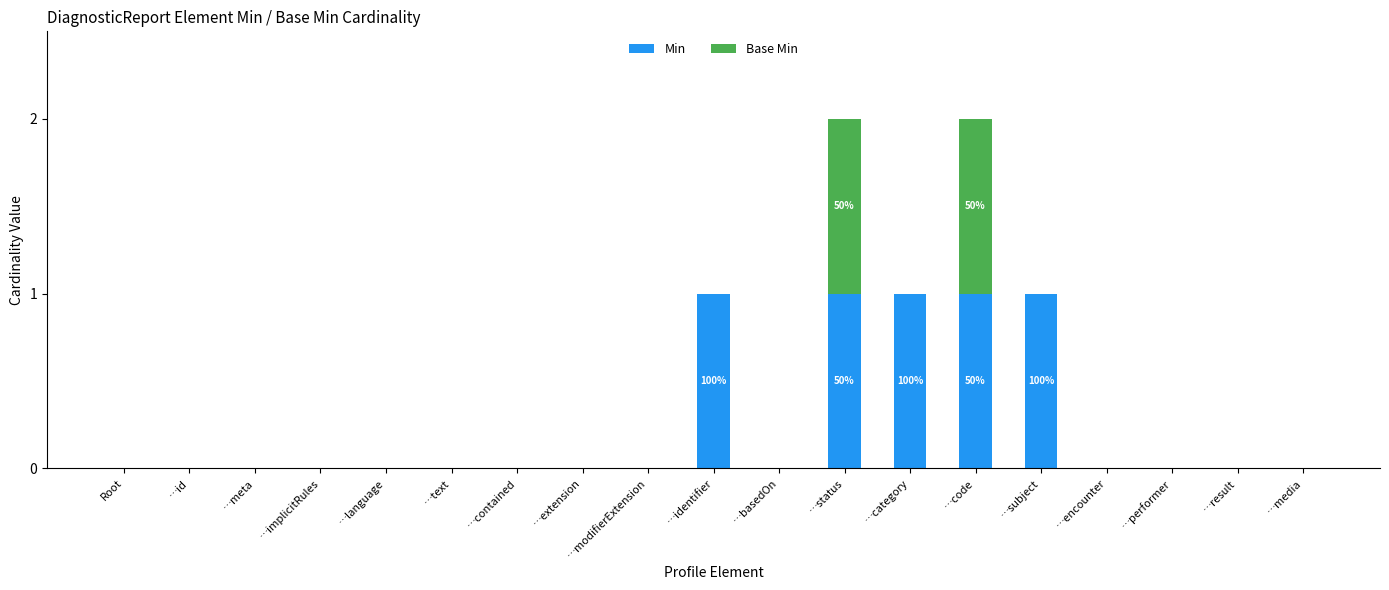

The Min series shows 0 at …language. True or false?

True